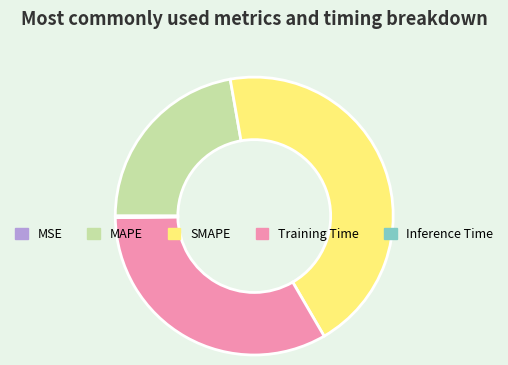

The MAPE slice represents 33% of the pie. True or false?

False